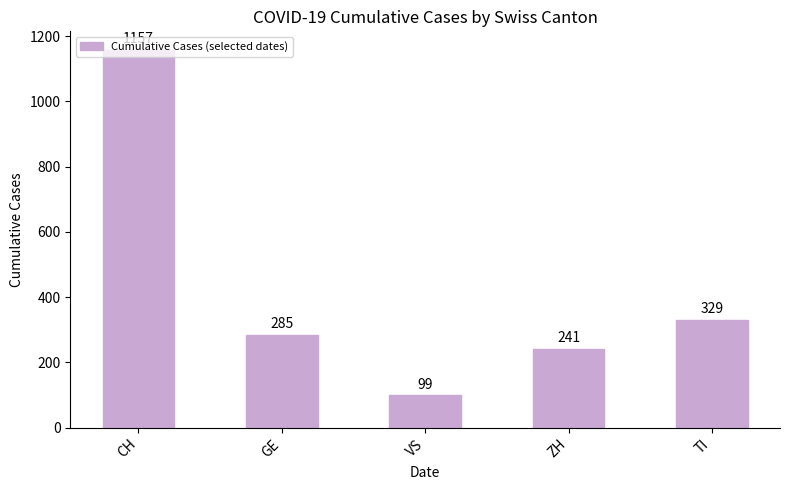

What is the label of the 5th bar from the left?

TI